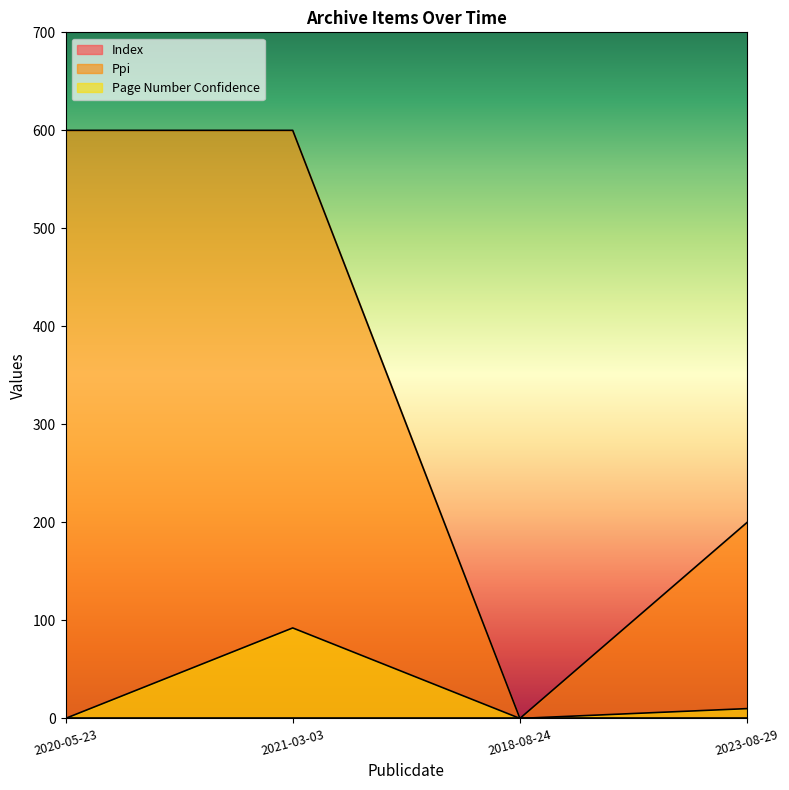

What is the difference between the Page Number Confidence values at 2023-08-29 and 2021-03-03?

82.3